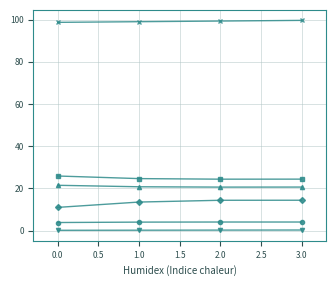

What is the greatest value displayed?

99.6